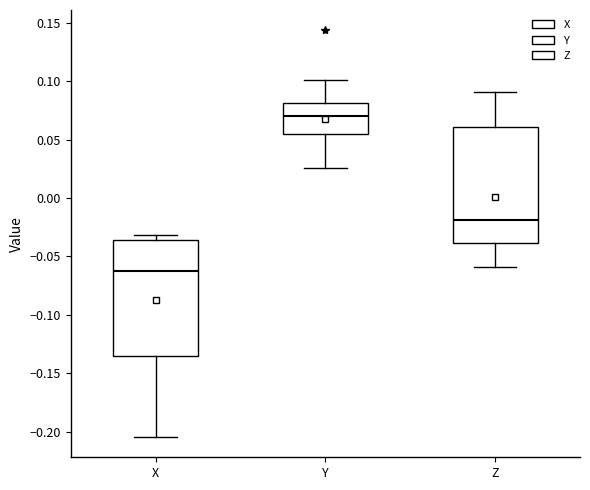

Reading left to right, transcribe this box plot: for each box, give where its median line is, the range the box spans, and where its two whiskers end, as read against the y-axis. The values are not printed on the chart, so give them approximately, as read against the axis.

X: median -0.065, box -0.135 to -0.035, whiskers -0.205 to -0.030
Y: median 0.070, box 0.055 to 0.080, whiskers 0.025 to 0.100
Z: median -0.020, box -0.040 to 0.060, whiskers -0.060 to 0.090